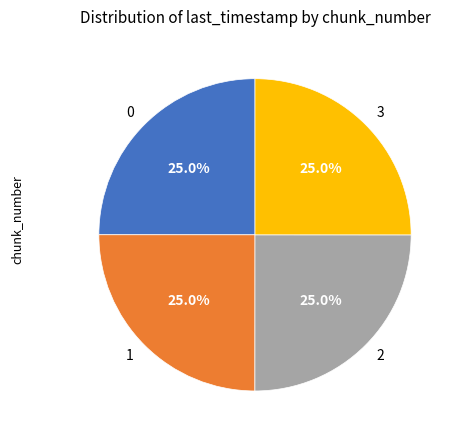

Approximately how many times larger is the value at 2 compared to 3?

1.0